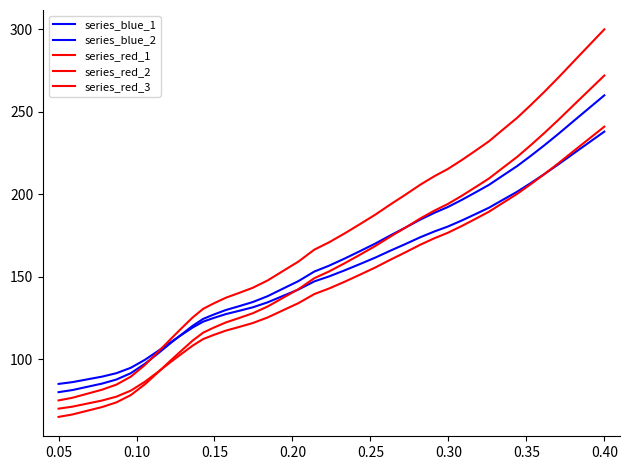

How many lines are shown in the chart?

5